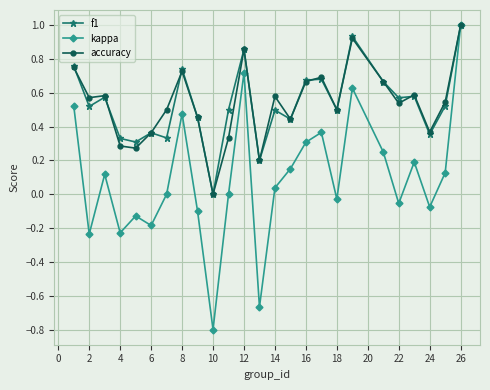

True or false: kappa has more than 1 interior local peaks.

True